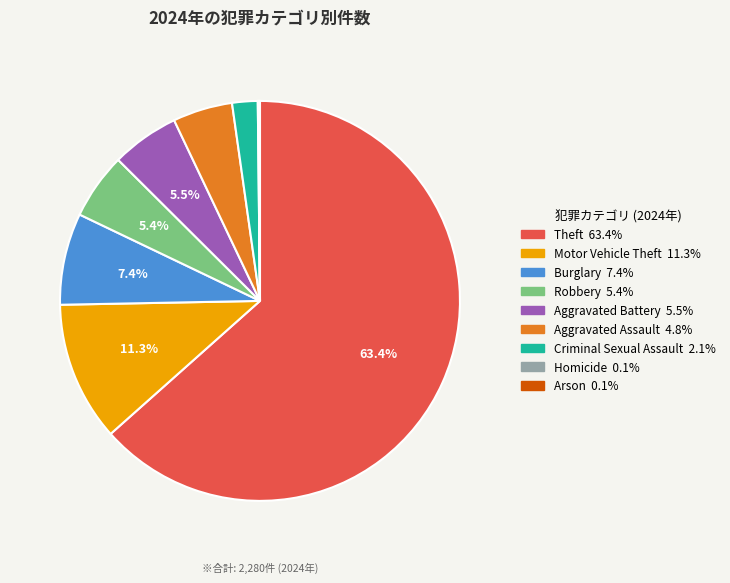

What percentage is NOT represented by Robbery?

94.6%